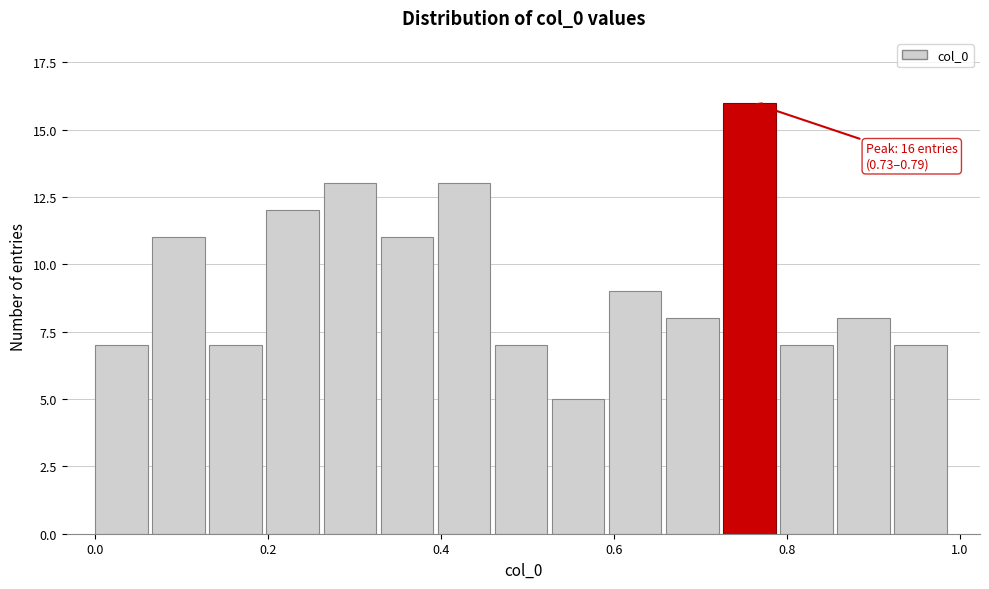

Read against the x-axis, roughly where is the centre of the tallest bar?

0.76